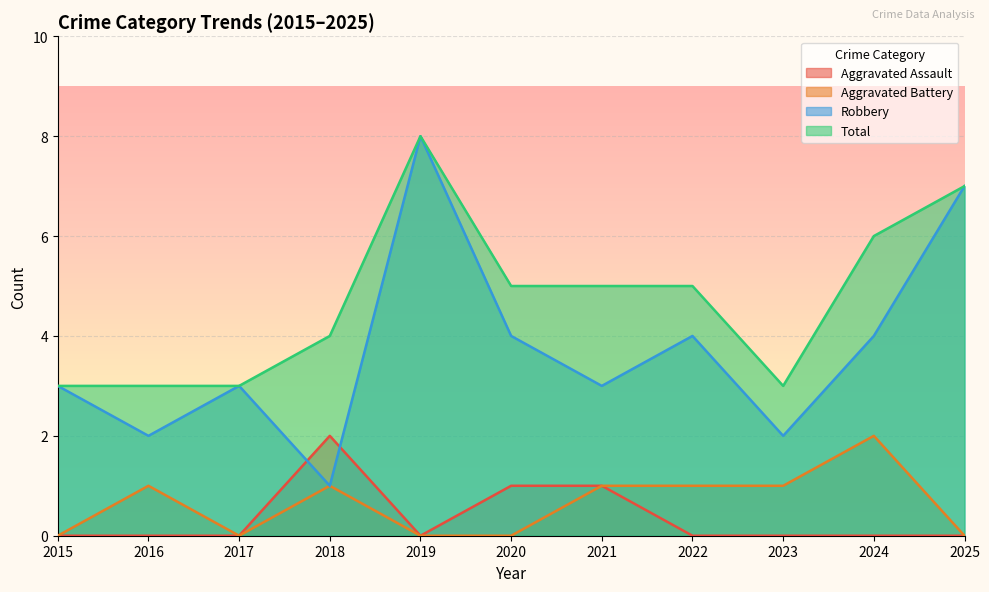

Reading left to right, extract all data points from this chart.

Aggravated Assault: 2015=0	2016=0	2017=0	2018=2	2019=0	2020=1	2021=1	2022=0	2023=0	2024=0	2025=0
Aggravated Battery: 2015=0	2016=1	2017=0	2018=1	2019=0	2020=0	2021=1	2022=1	2023=1	2024=2	2025=0
Robbery: 2015=3	2016=2	2017=3	2018=1	2019=8	2020=4	2021=3	2022=4	2023=2	2024=4	2025=7
Total: 2015=3	2016=3	2017=3	2018=4	2019=8	2020=5	2021=5	2022=5	2023=3	2024=6	2025=7